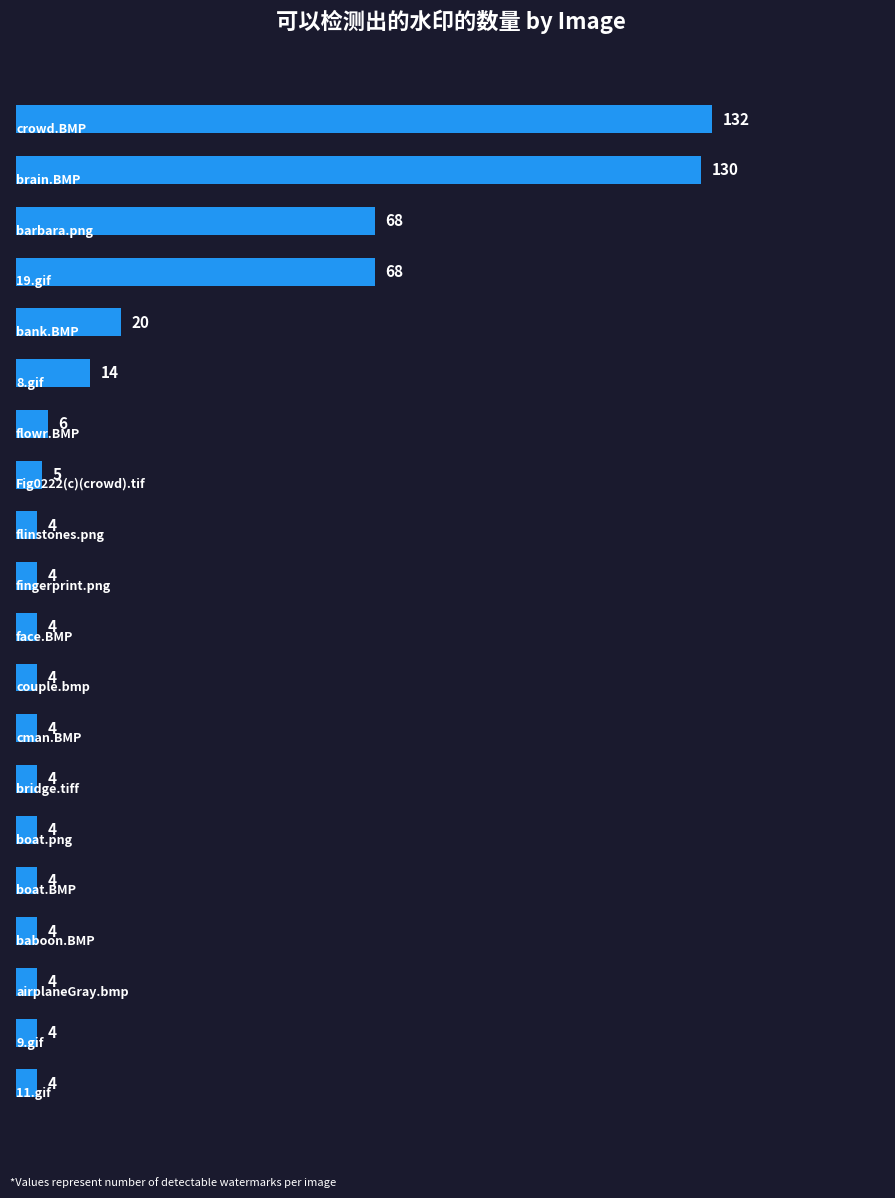

Count the number of categories in the chart.

20